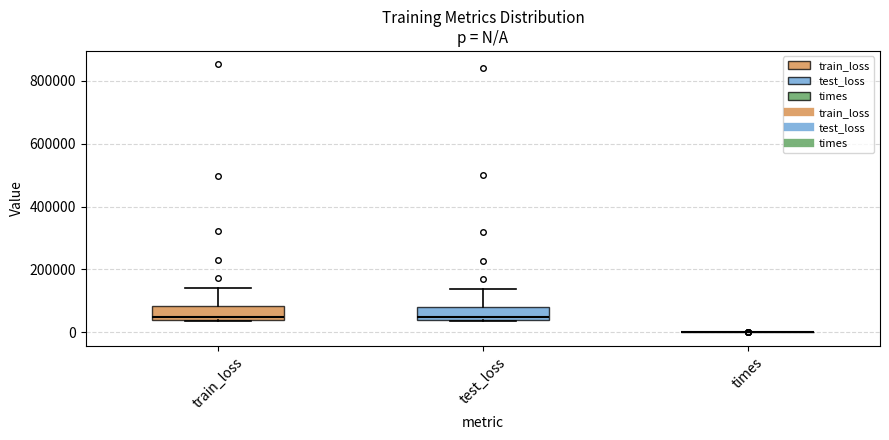

Reading left to right, read every box against the y-axis: the position of its median line, the range the box covers, and the ends of its whiskers. The values are not printed on the chart, so give them approximately, as read against the axis.

train_loss: median 40000 (just above the box's lower edge), box 40000 to 80000, whiskers 40000 to 140000
test_loss: median 40000 (just above the box's lower edge), box 40000 to 80000, whiskers 40000 to 140000
times: box collapsed to a line at 0, whiskers 0 to 0